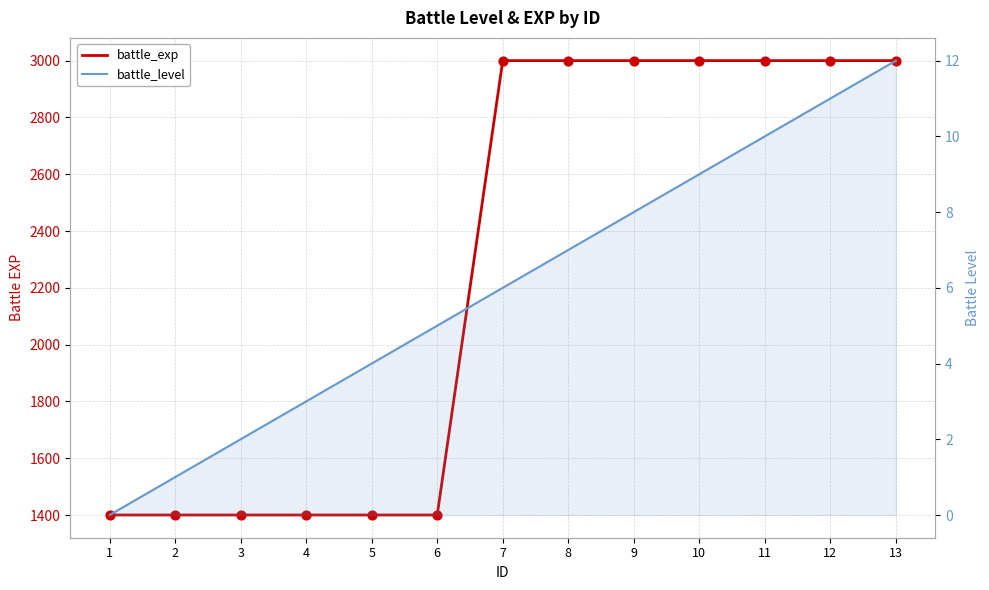

What are all the series names shown in the legend?

battle_exp, battle_level